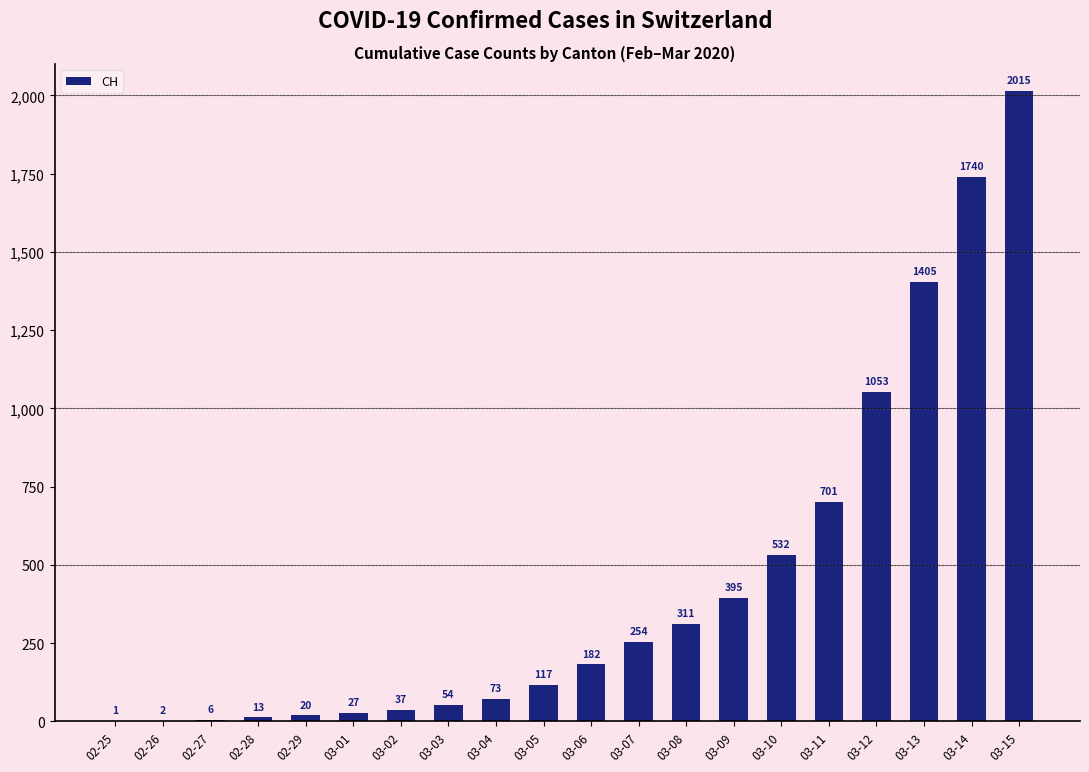

How many distinct data groups are displayed?

1